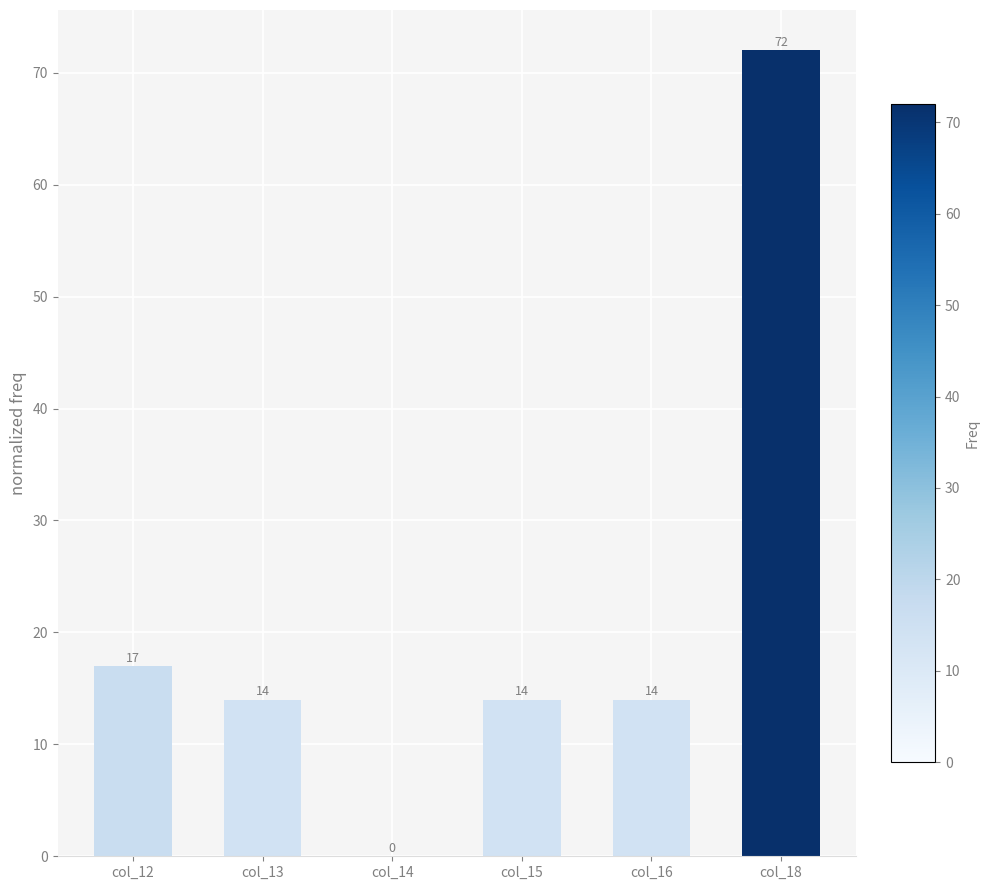

At which category does the chart reach its peak across all series?

col_18